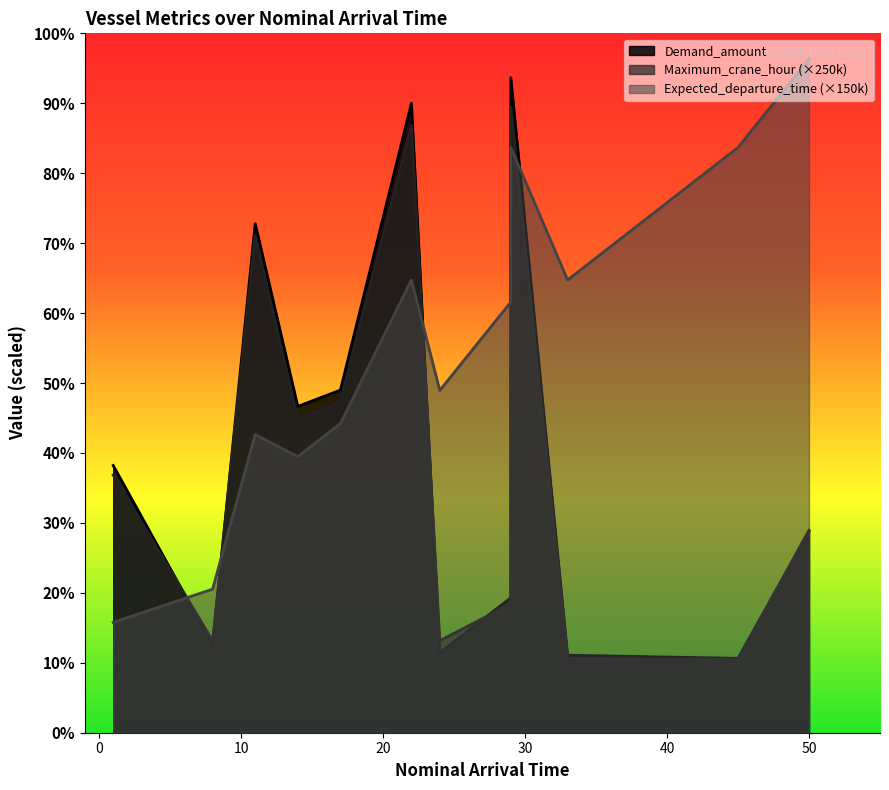

At which category is the sum across all series the highest?

29